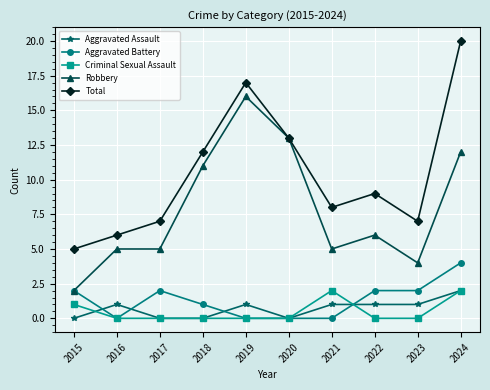

Which series has the largest total across all categories?

Total